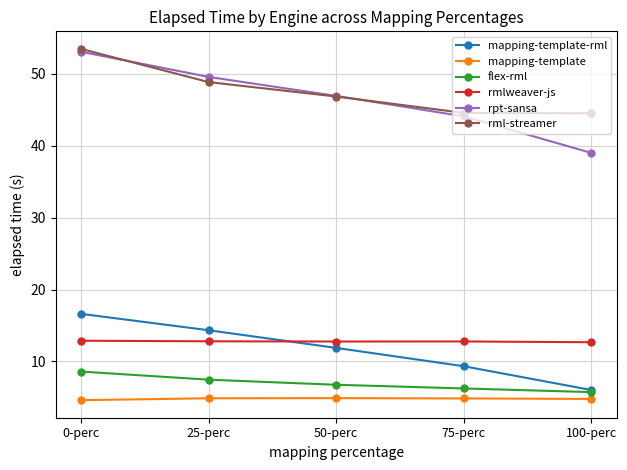

The rmlweaver-js series shows 12.8 at 75-perc. True or false?

True